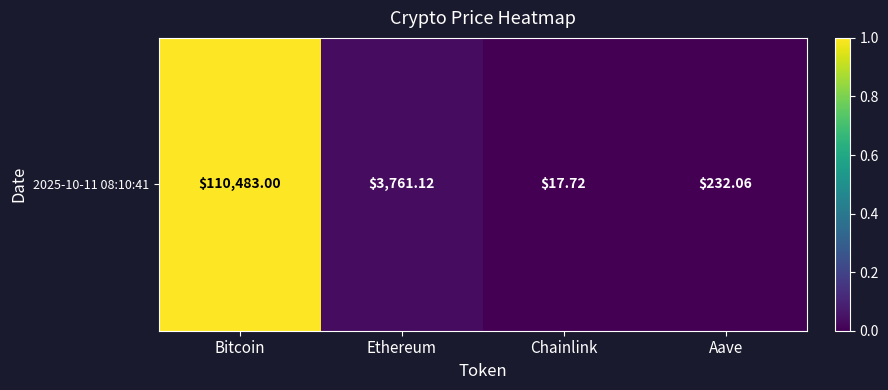

List the labels in order of value, largest first.

Bitcoin, Ethereum, Aave, Chainlink